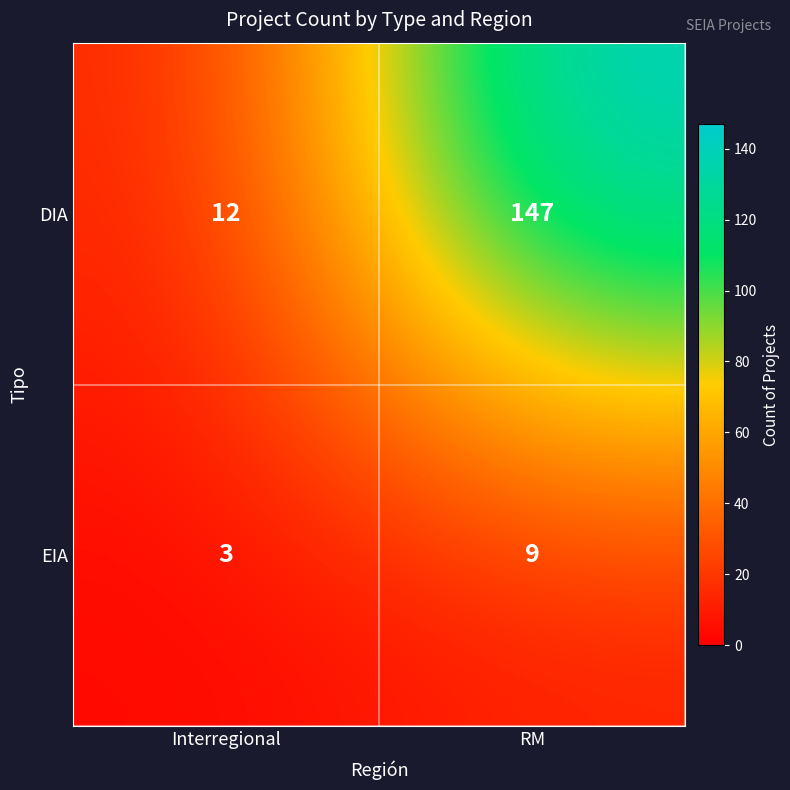

What is the difference between the highest and lowest values at RM?

138